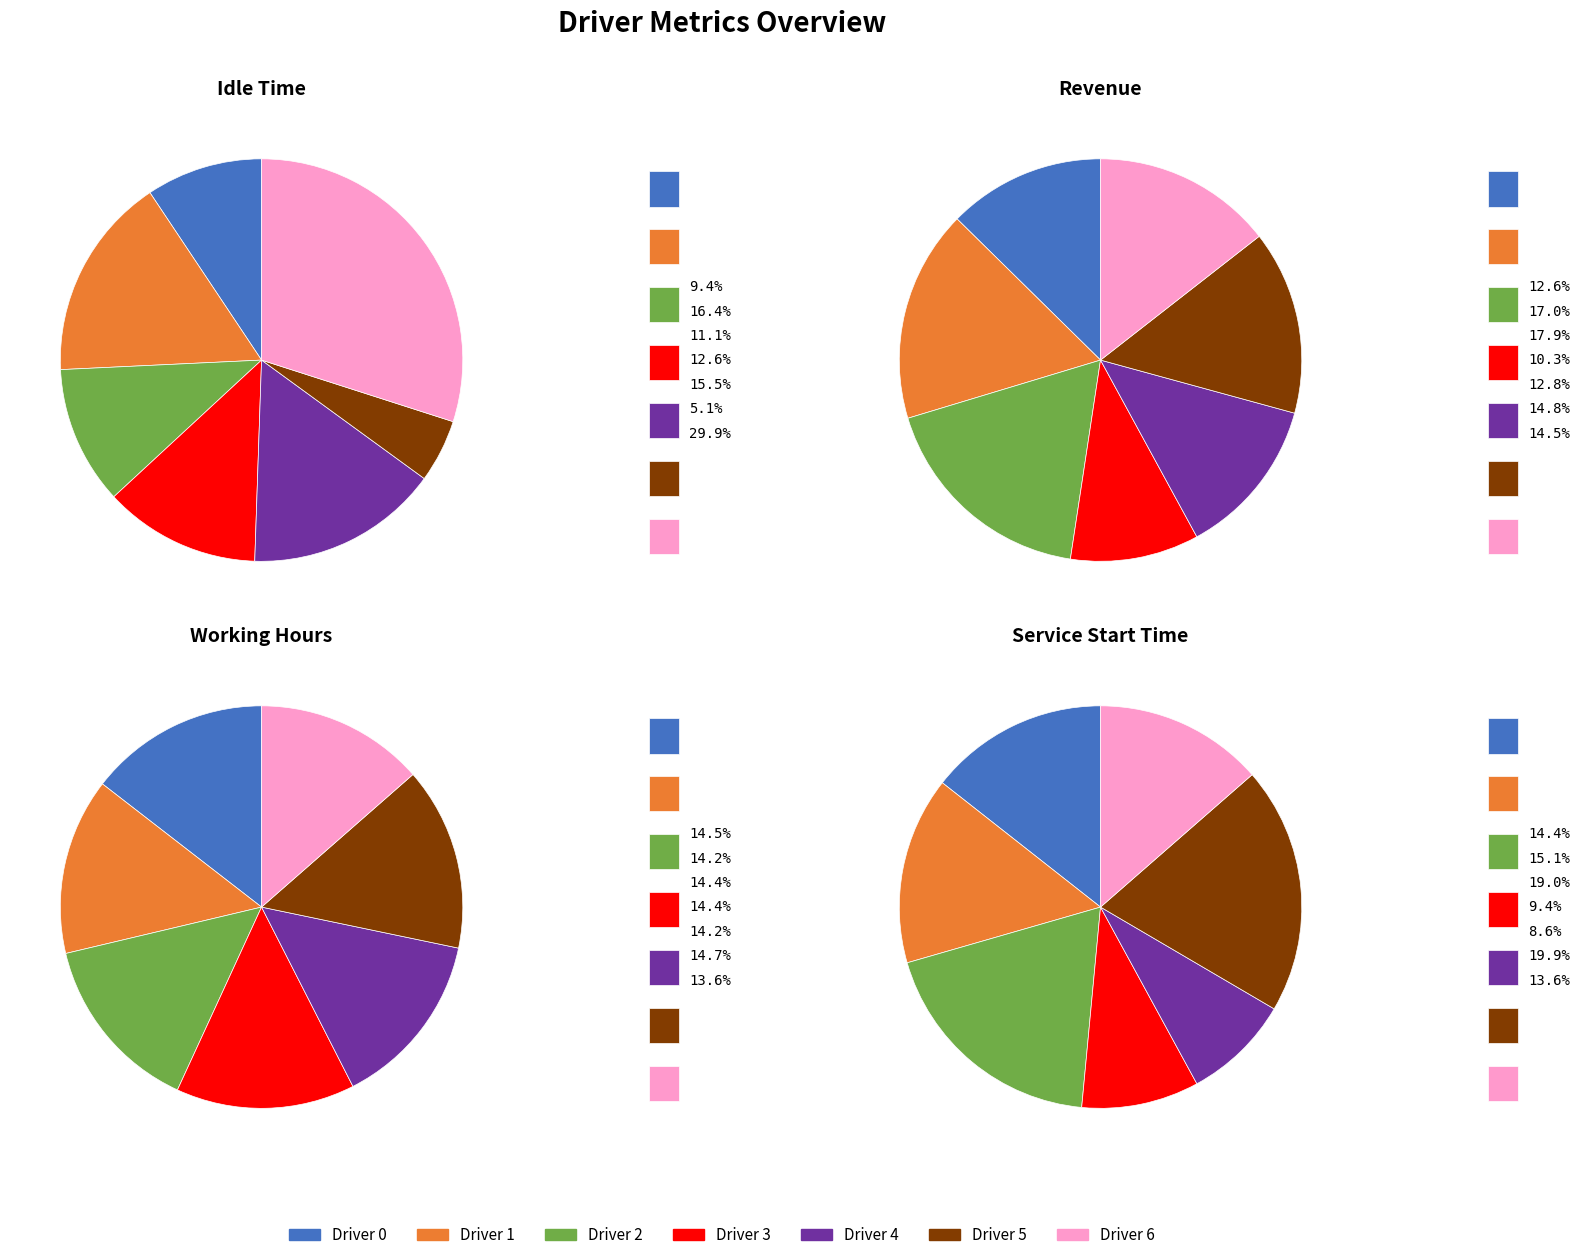

How many slices are in this pie chart?

7